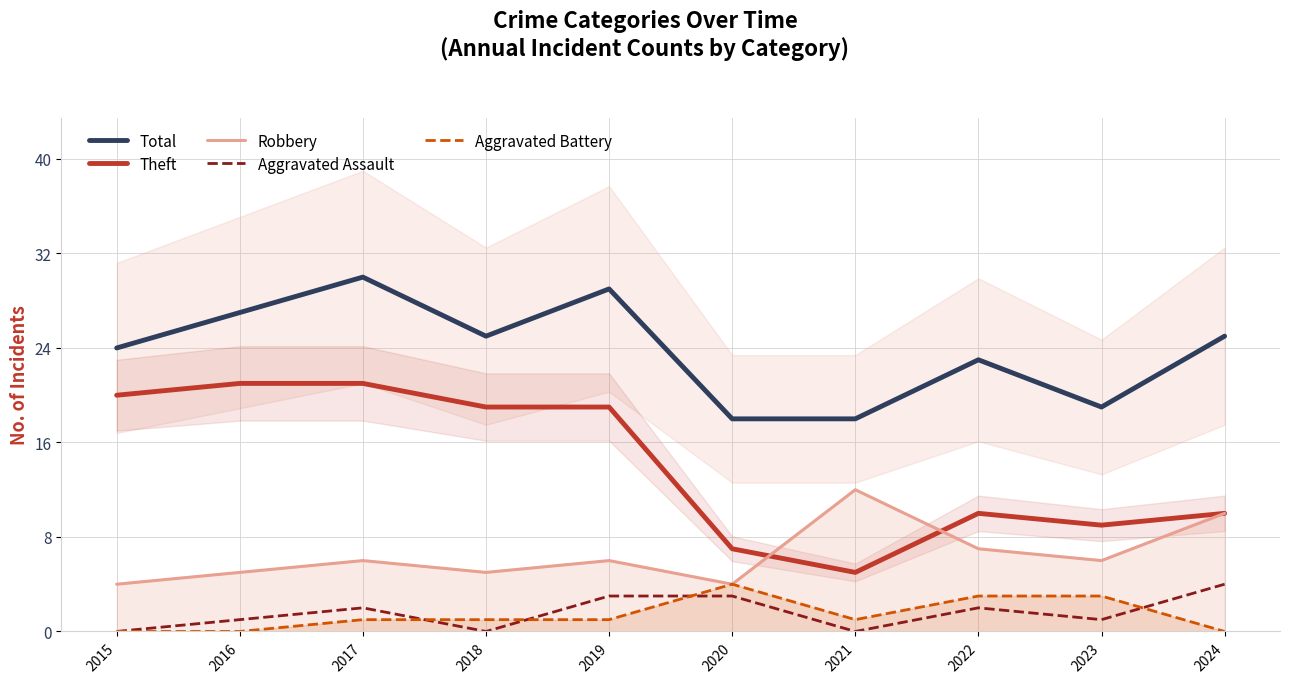

Which label corresponds to the smallest value in the chart?

2015